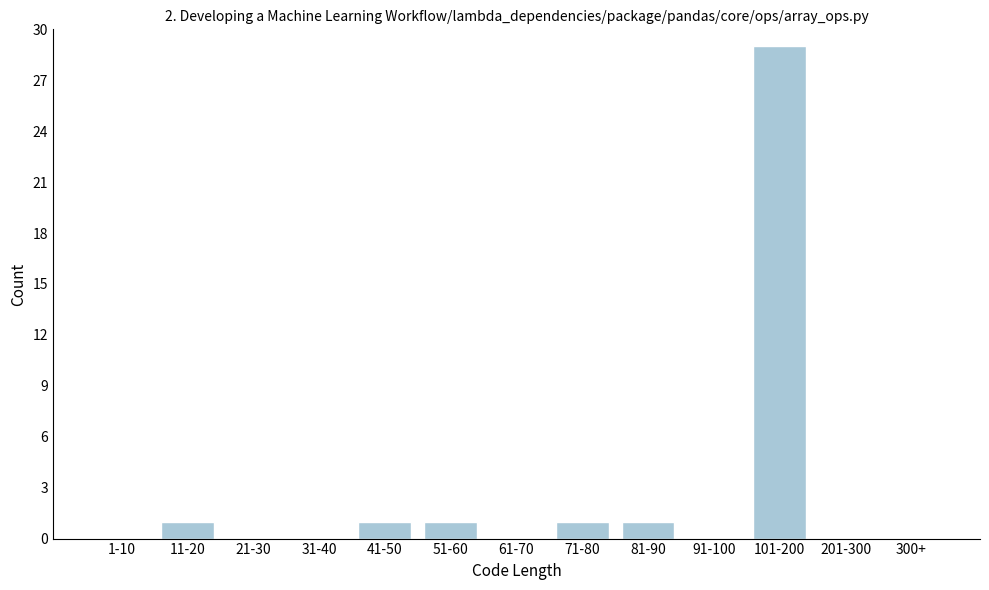

Reading right to left, extract all data points from this chart.

300+=0	201-300=0	101-200=29	91-100=0	81-90=1	71-80=1	61-70=0	51-60=1	41-50=1	31-40=0	21-30=0	11-20=1	1-10=0